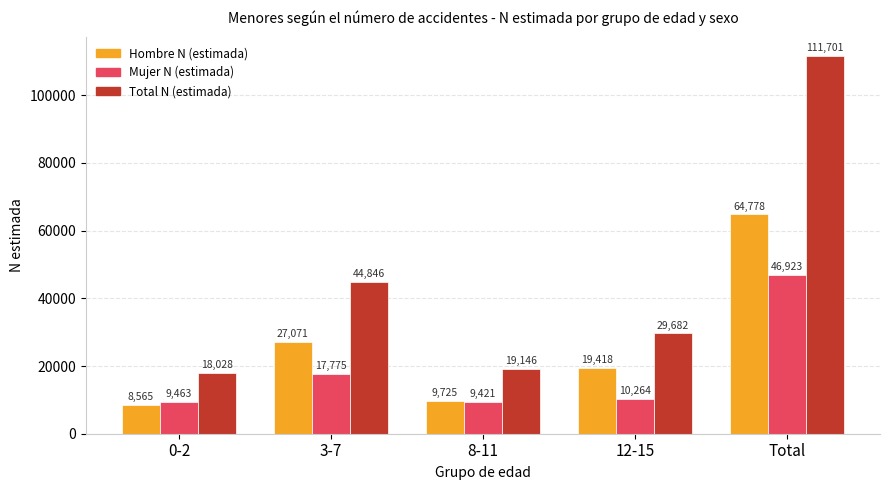

How many values in the Mujer N (estimada) series are below 10264?

2